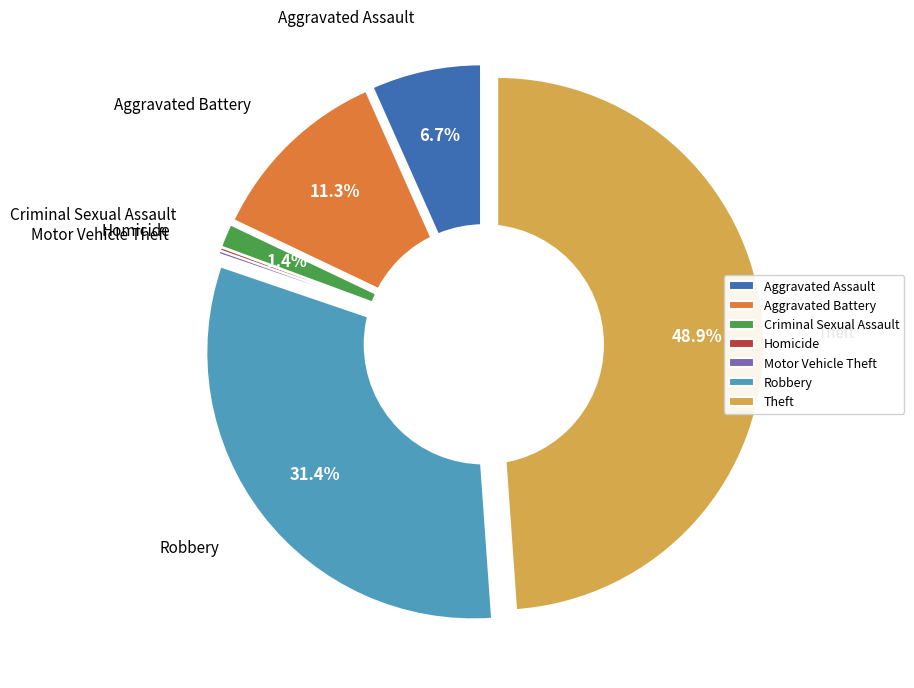

Does Homicide account for over 50% of the chart?

No